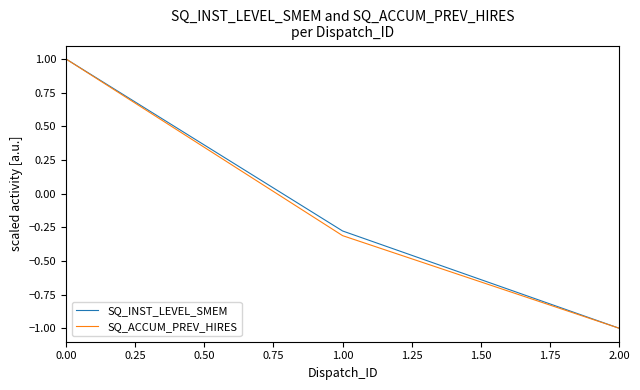

How many values in SQ_ACCUM_PREV_HIRES are below zero?

2